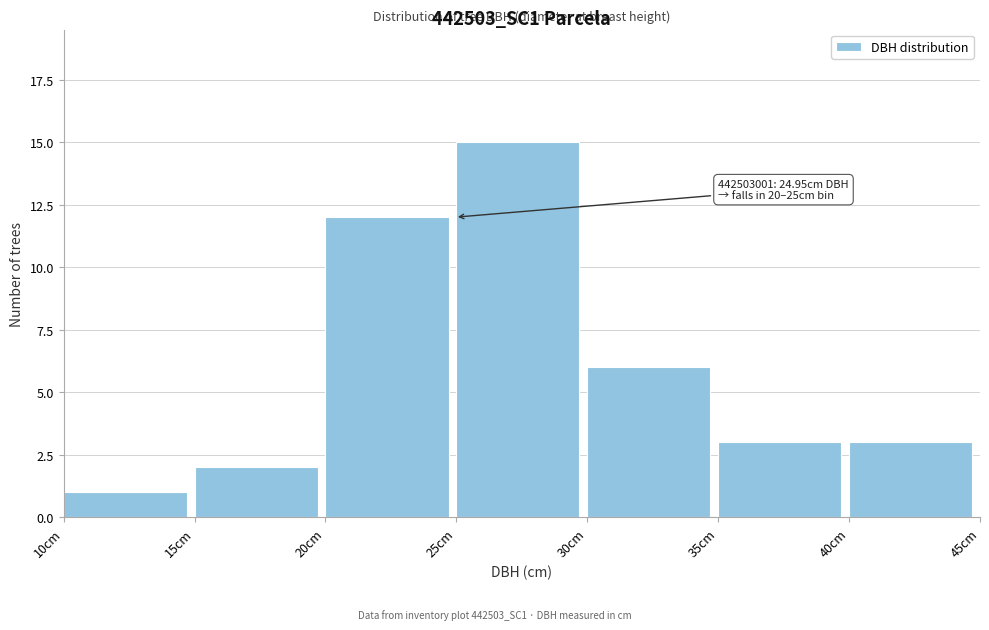

Which range on the x-axis has the tallest bar?

25 to 30